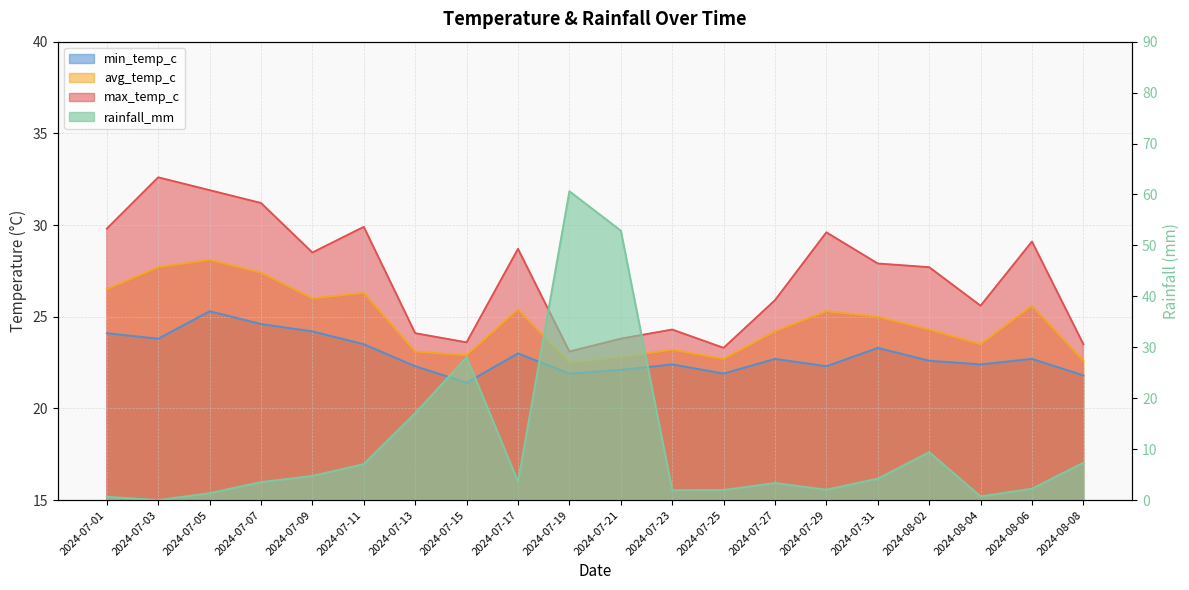

Is the value of rainfall_mm at 2024-07-23 greater than the value of max_temp_c at 2024-07-05?

No